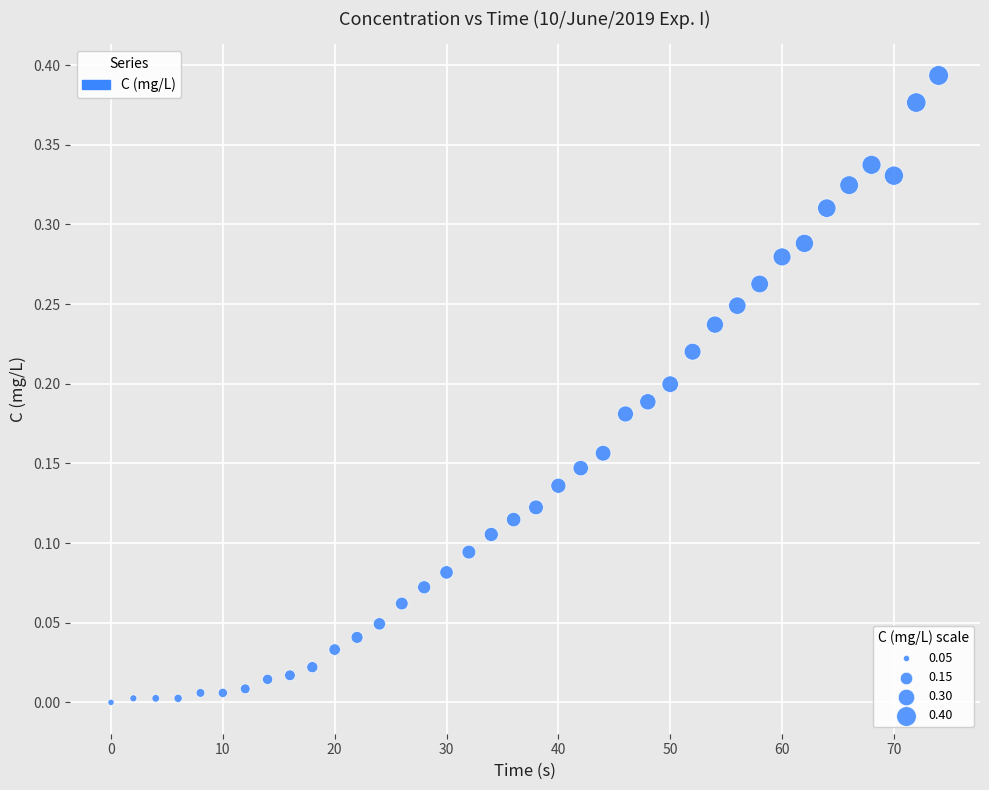

What is the range of X values (max minus min)?

74.0